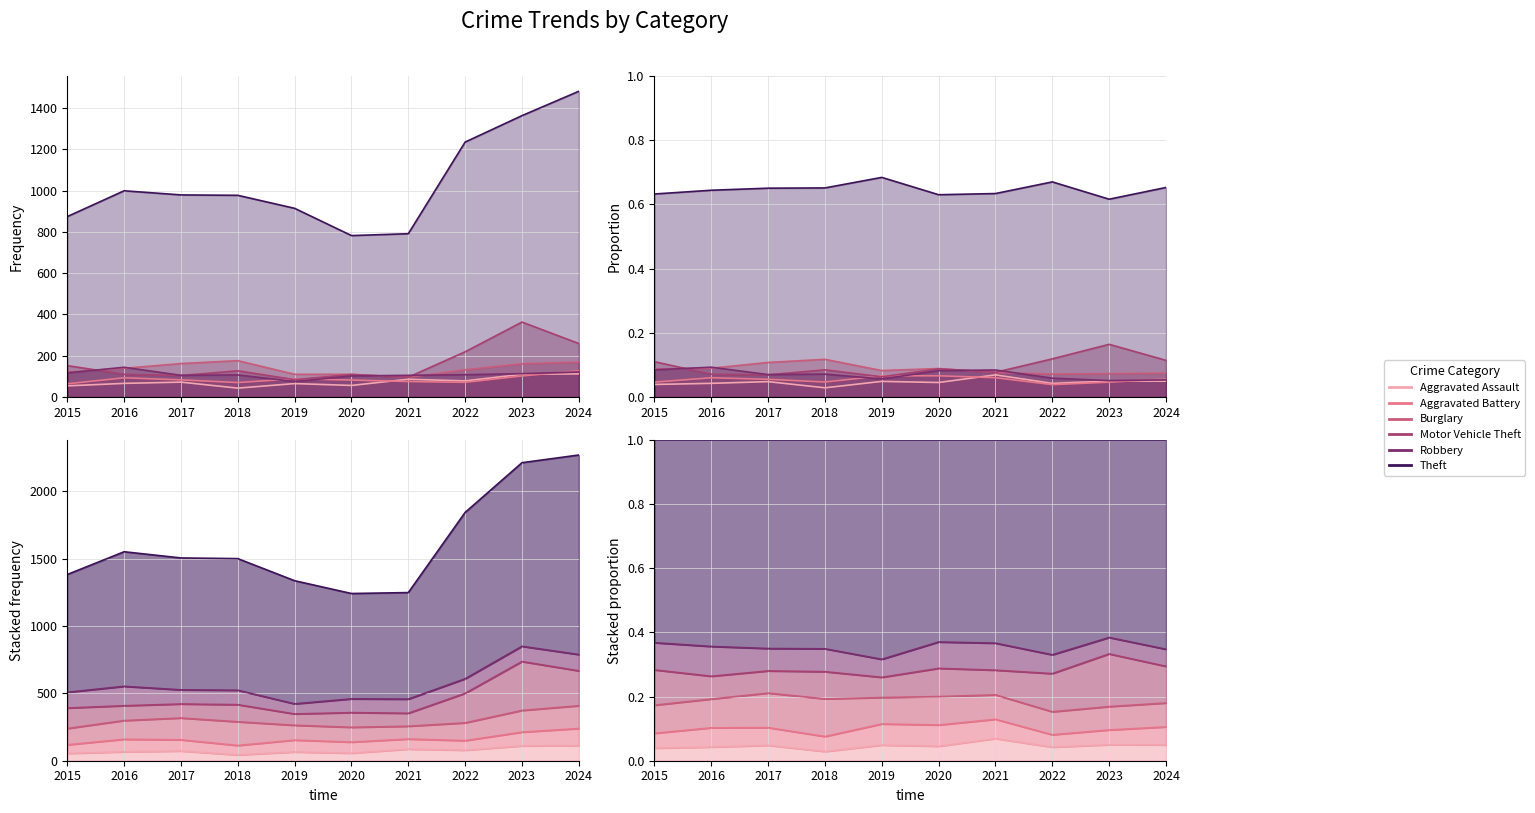

At how many categories does at least one series exceed 1060?

3